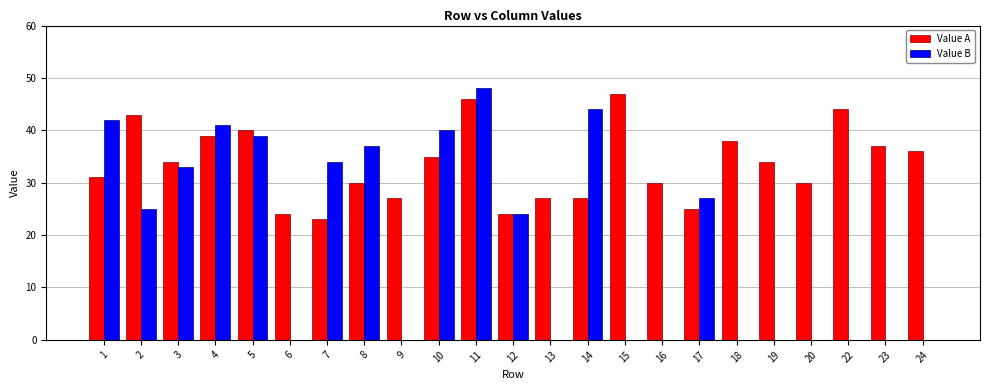

At which category is the sum across all series the highest?

11